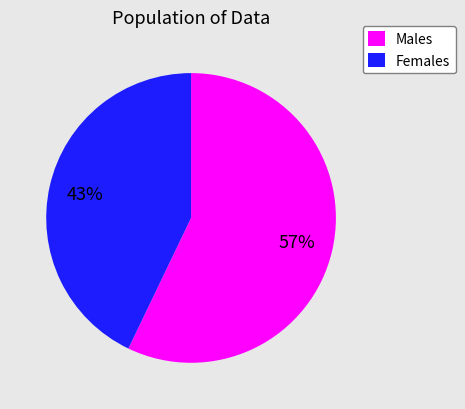

To the nearest percent, what is the difference between the largest and smallest slice percentages?

14%